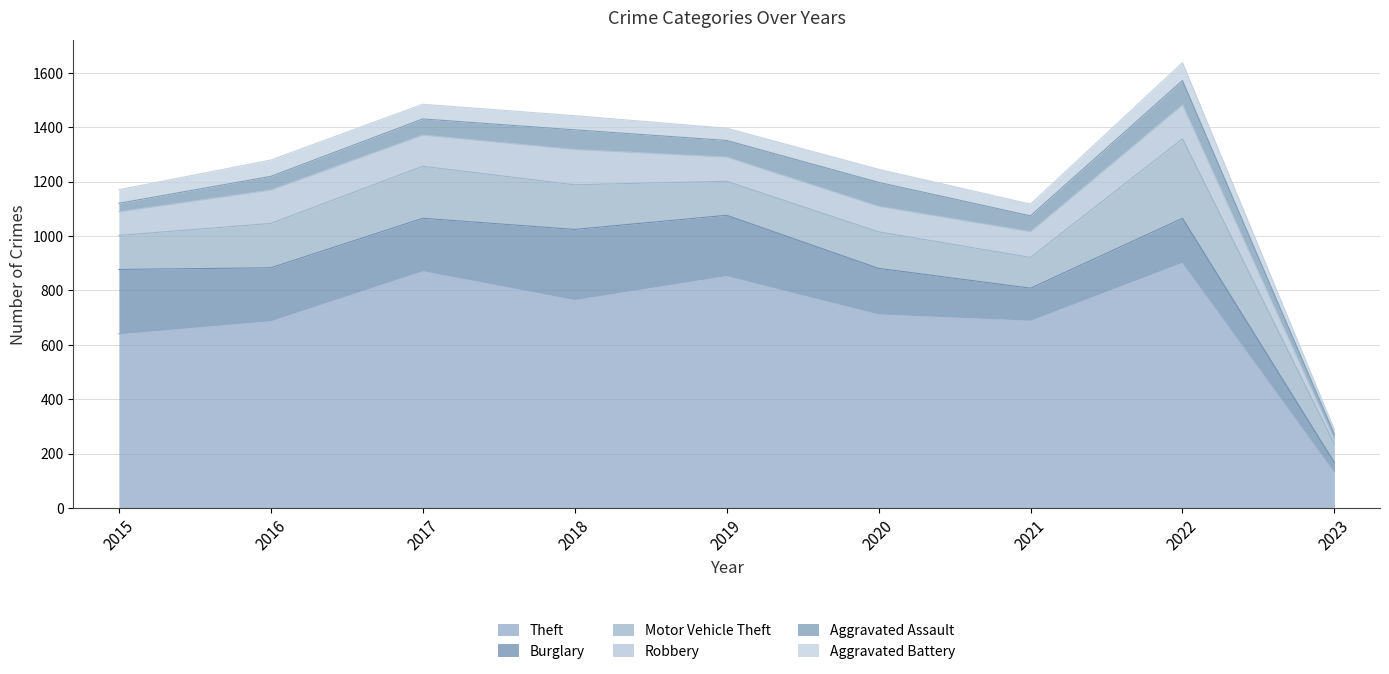

What is the difference between the maximum and minimum values in the Motor Vehicle Theft series?

223